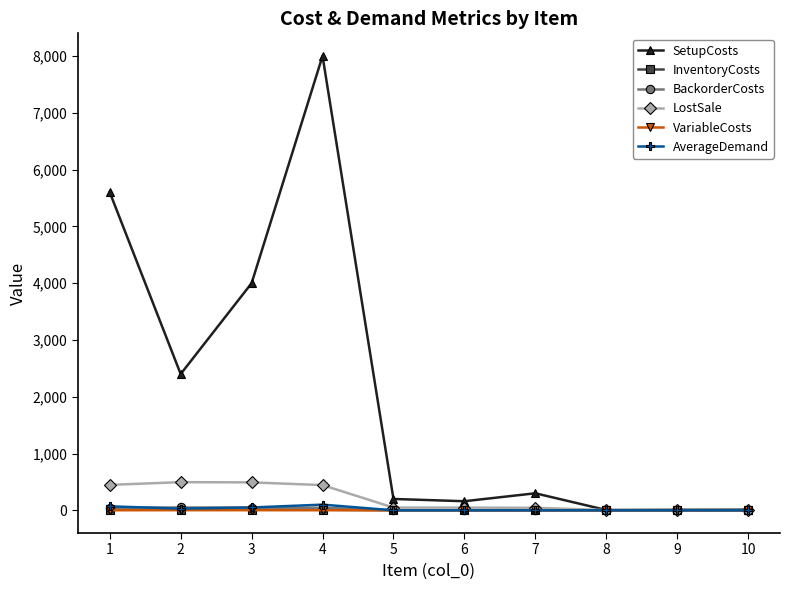

What is the value of the LostSale point at the 5th from the left?

48.0